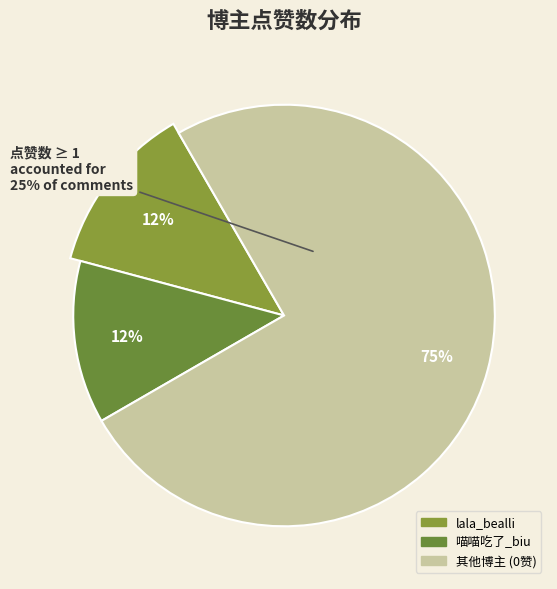

Is it true that Anarchy孟 is 0% of the pie?

True